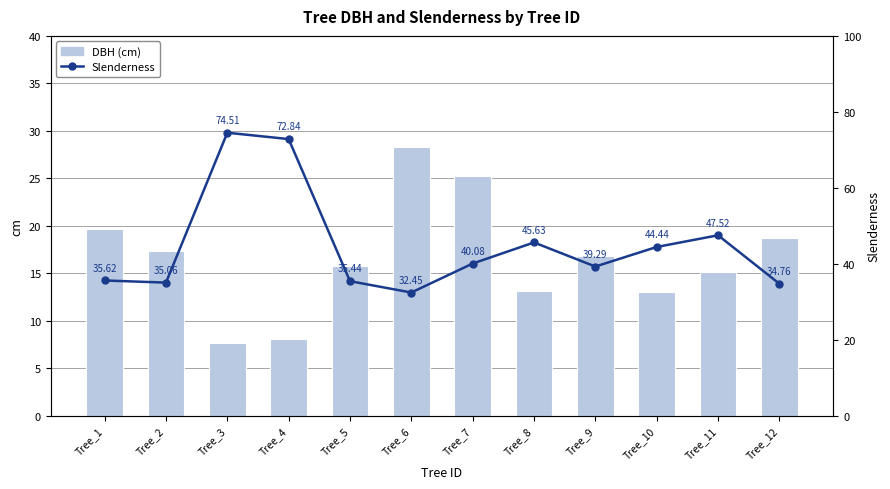

True or false: Slenderness has a value of 72.8 at Tree_4.

True